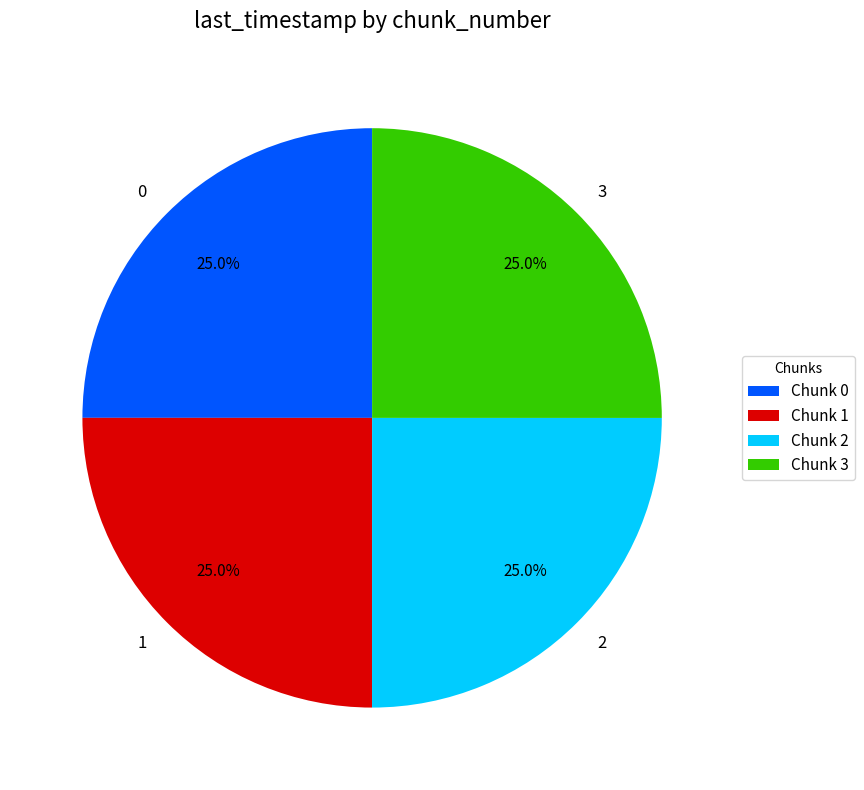

To the nearest percent, what portion does 2 represent?

25%